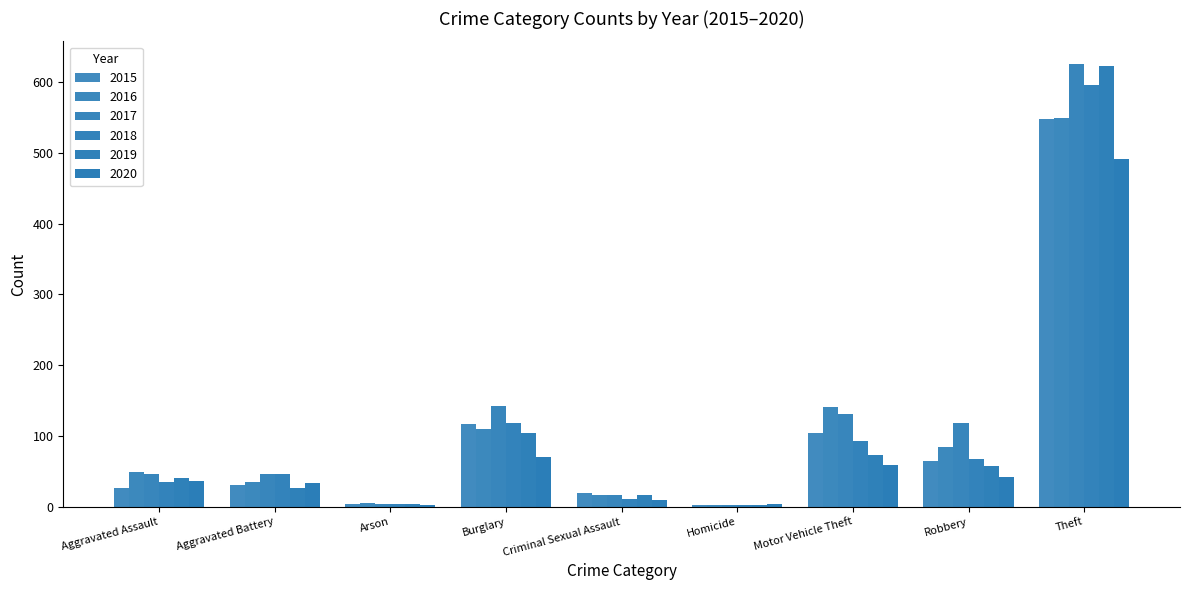

How many distinct data groups are displayed?

6